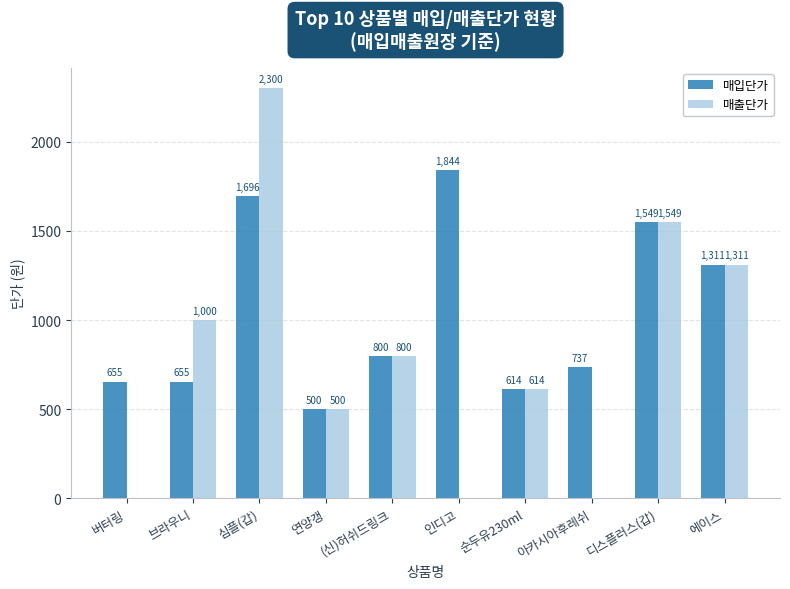

What is the sum of all 매출단가 values?

8074